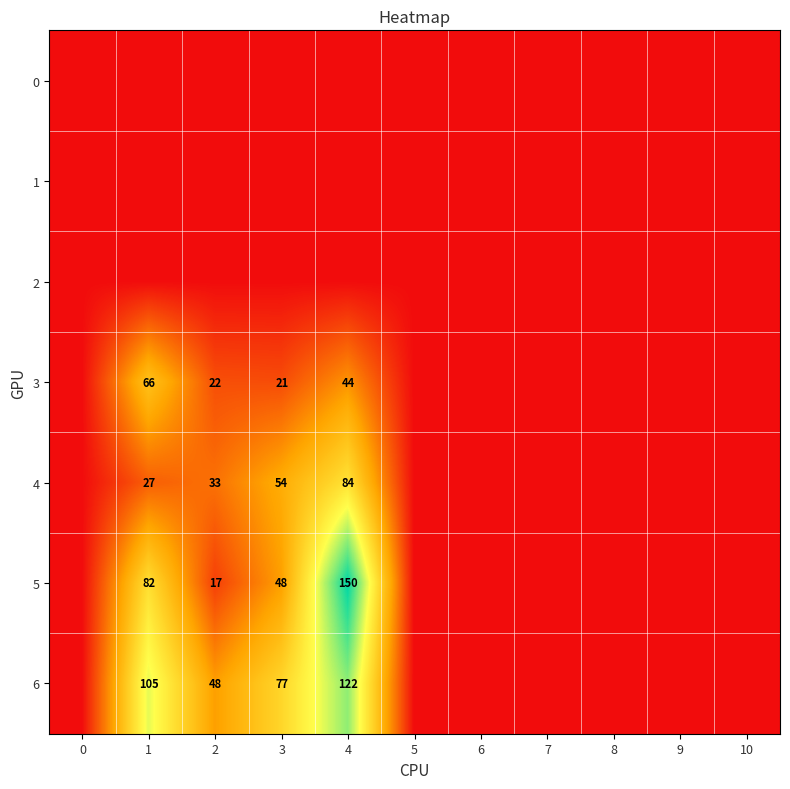

The 6 series shows 77 at 3. True or false?

True